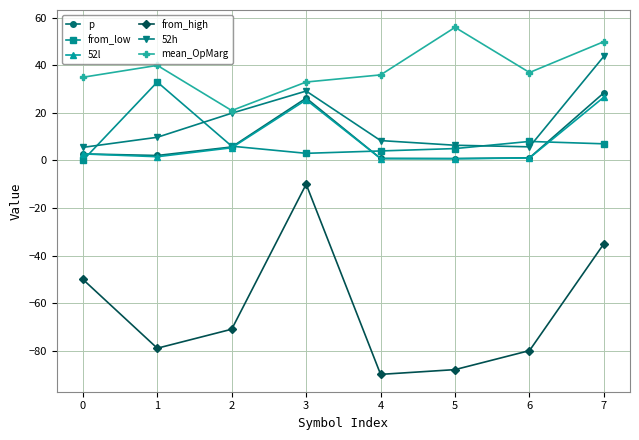

Which series has the largest range (max minus min)?

from_high